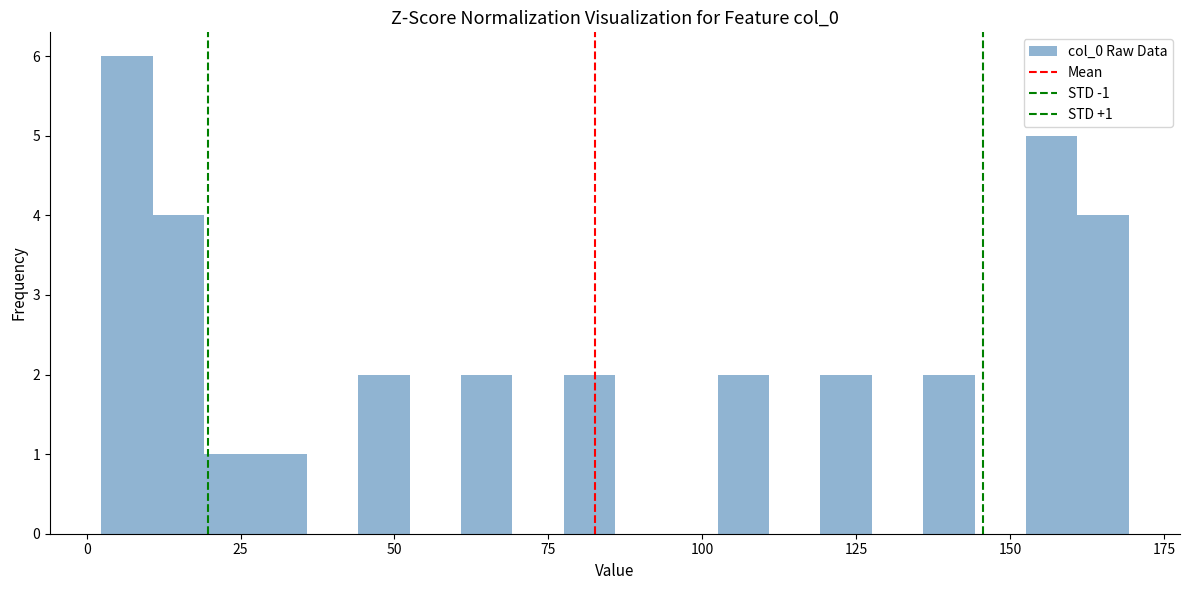

Read against the x-axis, roughly where is the centre of the tallest bar?

5